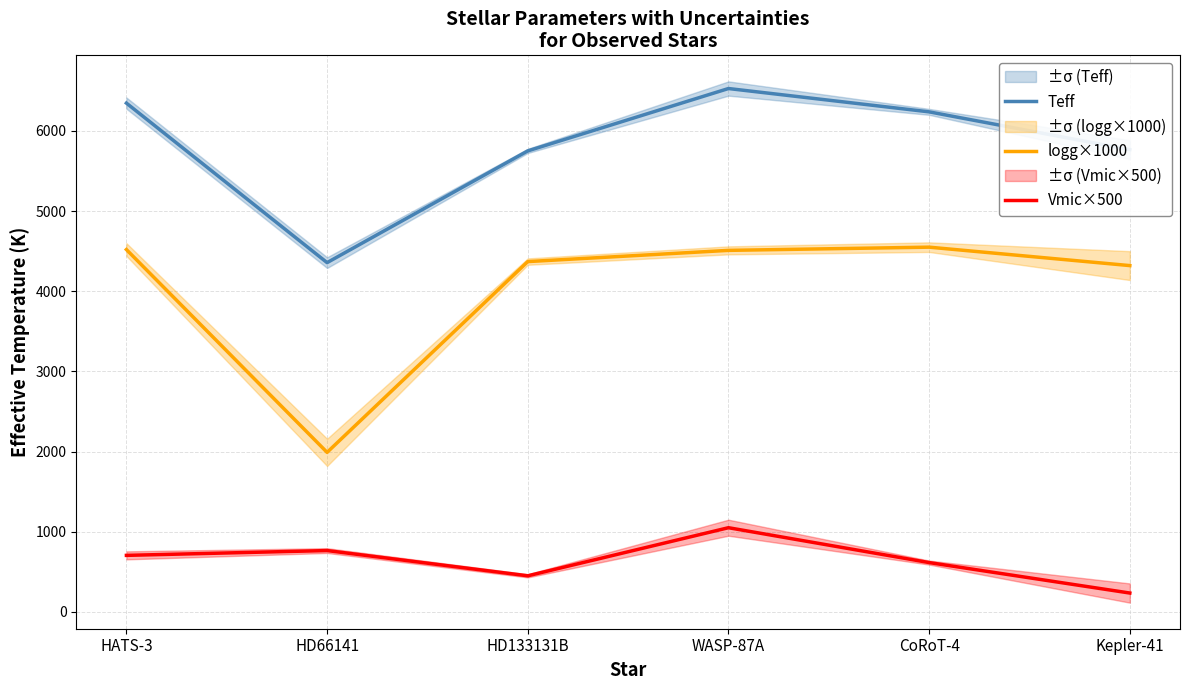

What is the difference between the second highest and minimum values in the logg×1000 series?

2530